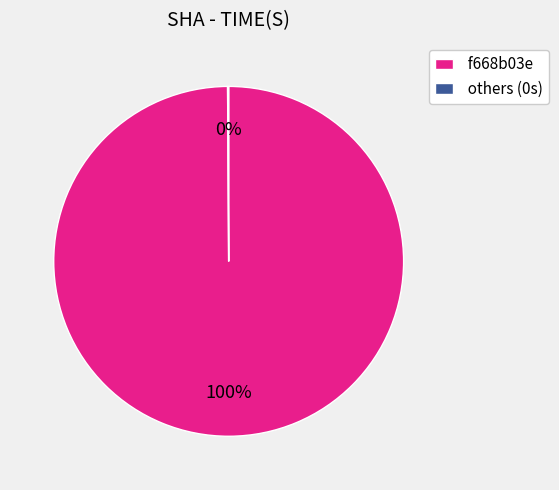

Does f668b03e account for over 50% of the chart?

Yes